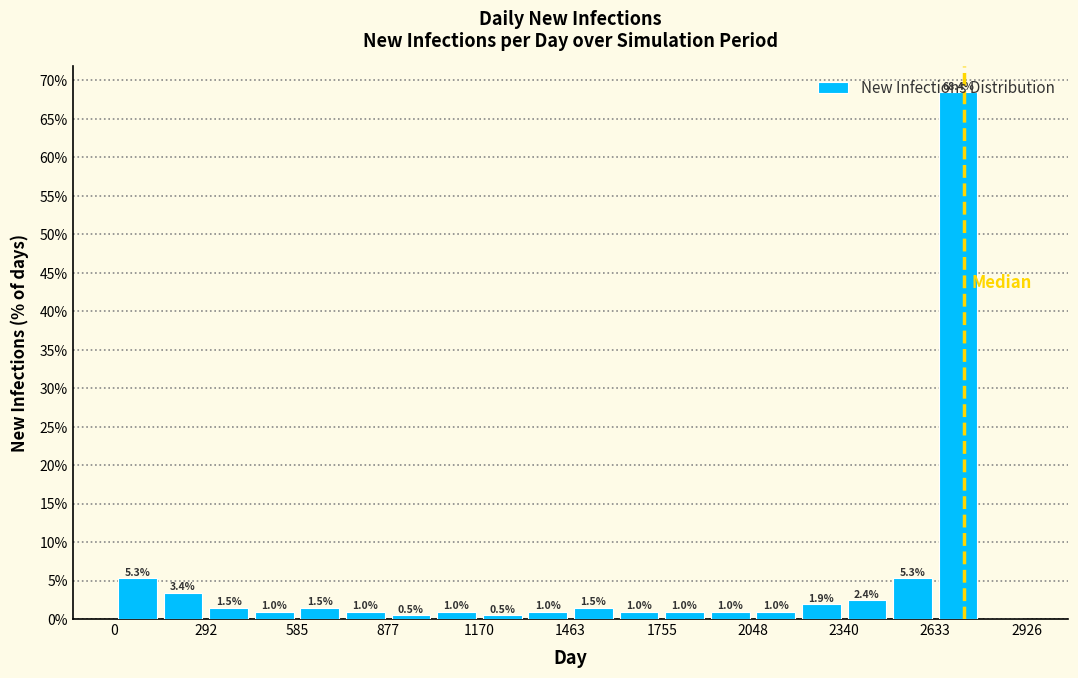

Read against the x-axis, roughly where is the centre of the tallest bar?

2700